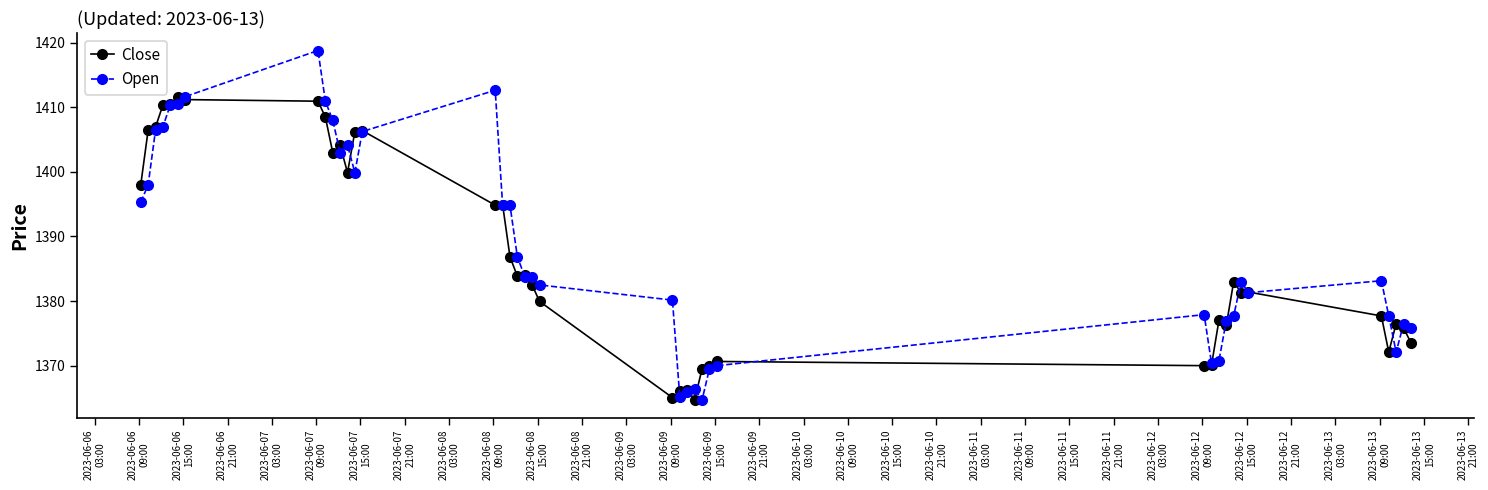

True or false: Open has more than 1 points higher than both neighbors.

True